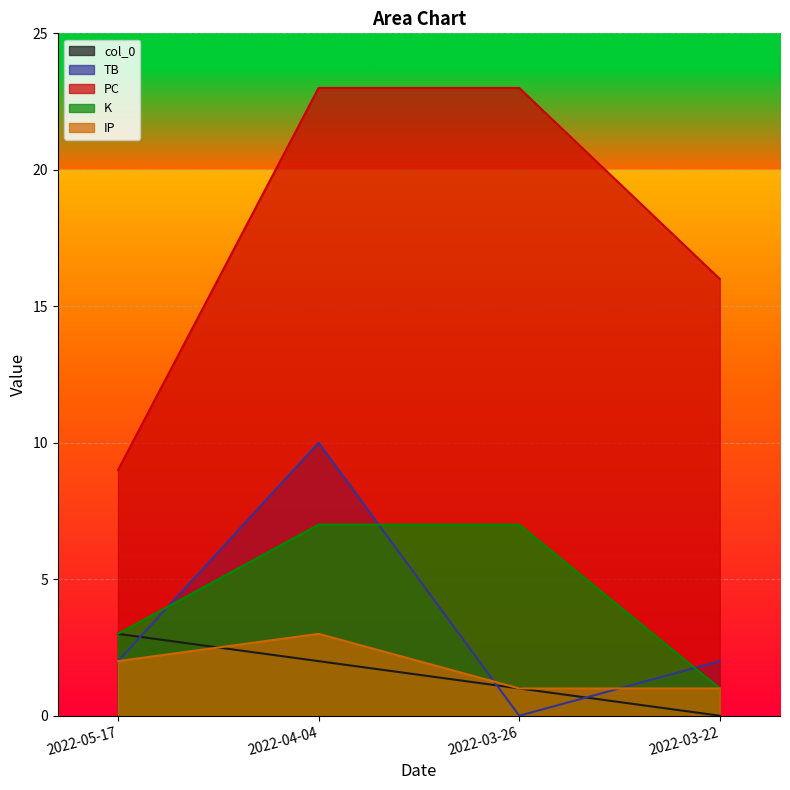

True or false: K has more than 1 points higher than both neighbors.

False